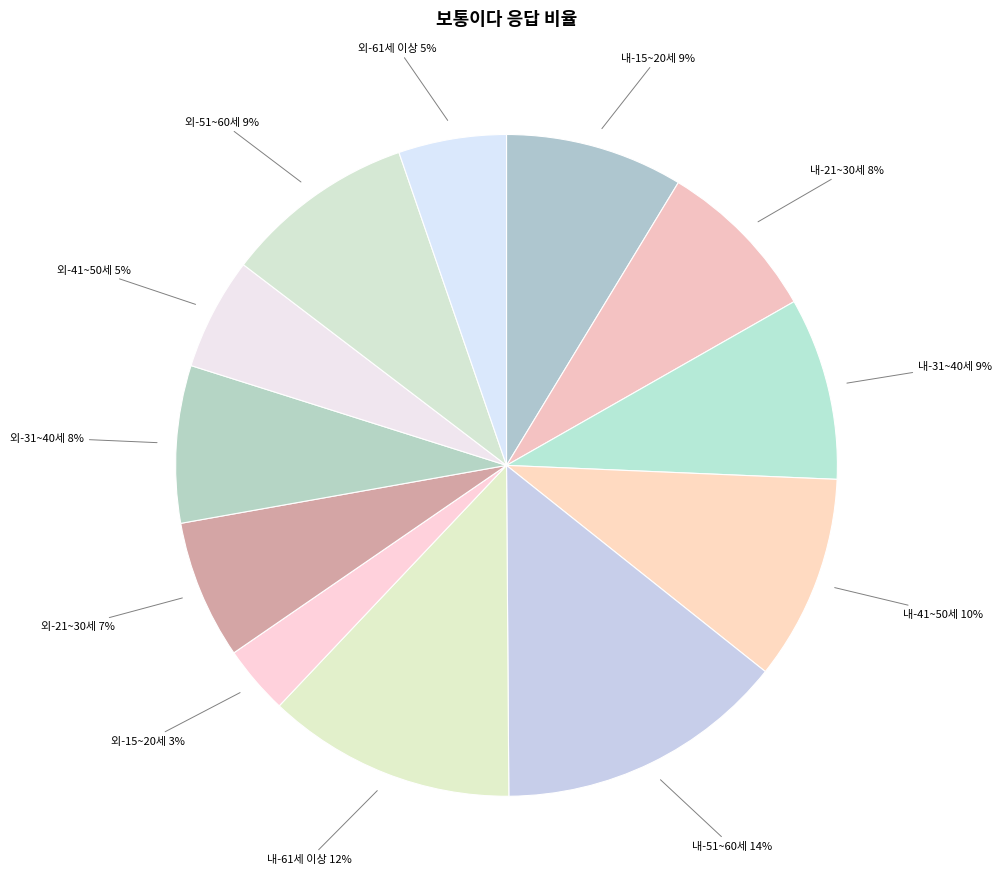

Count the number of slices in the pie.

12